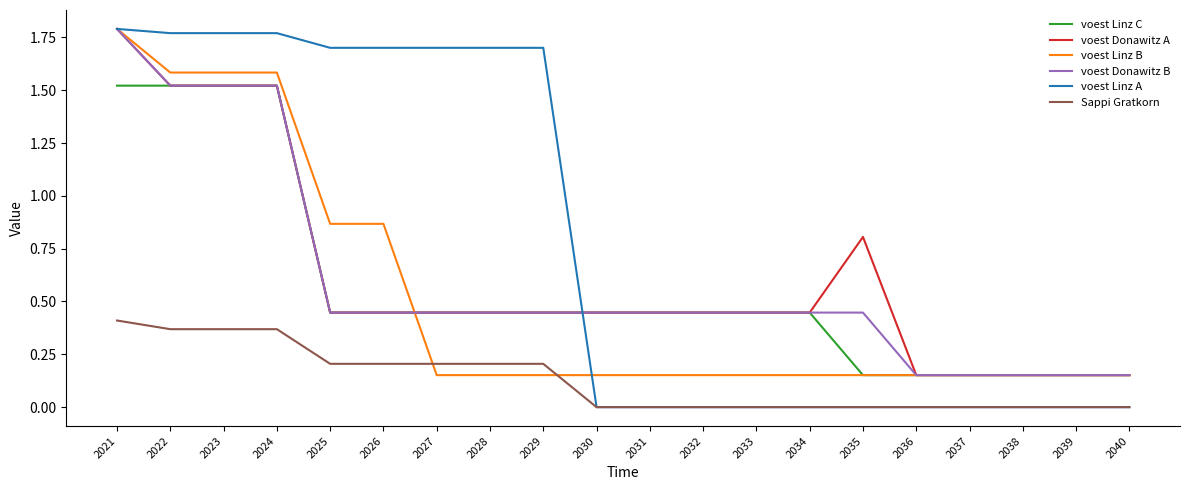

How many distinct data groups are displayed?

6